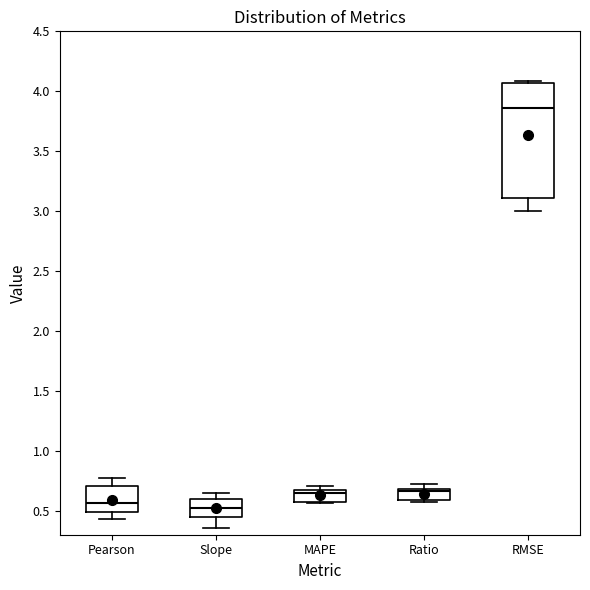

Where is the upper edge of the box for Ratio on the y-axis? The values are not printed on the chart, so give them approximately, as read against the axis.

0.70